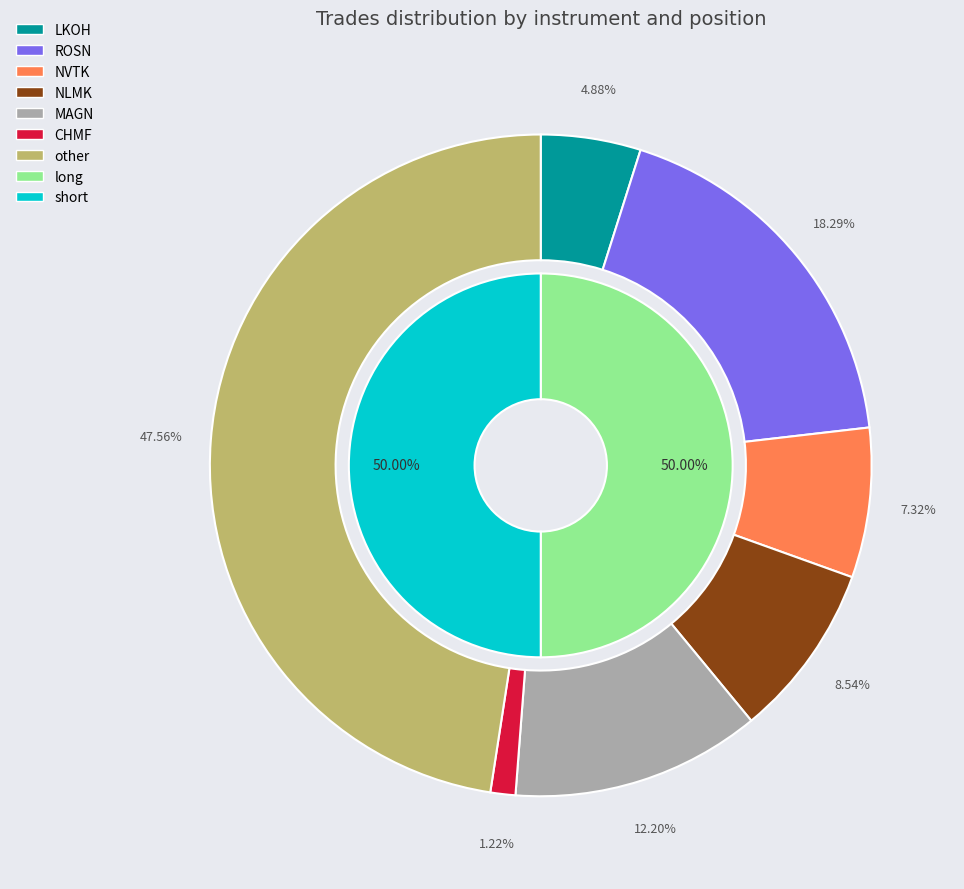

How many slices are in this pie chart?

7